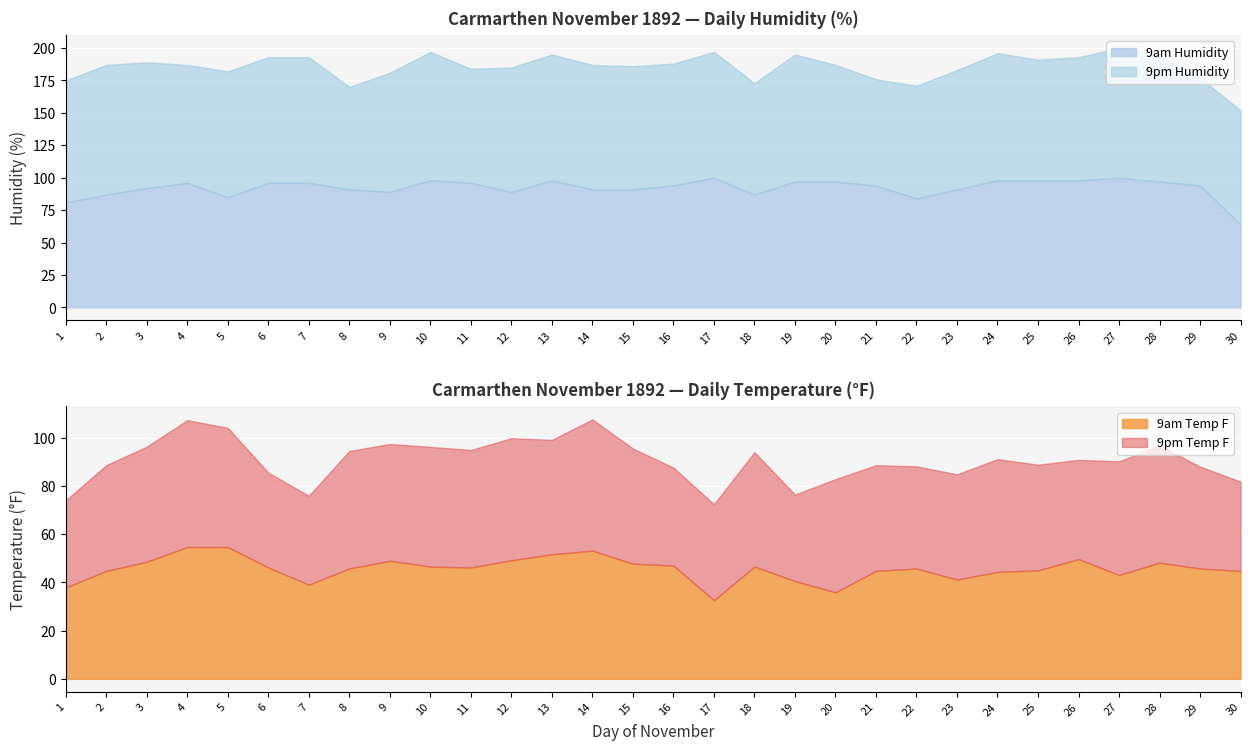

What is the sum of the 9pm Temp F values at 27 and 30?

84.3